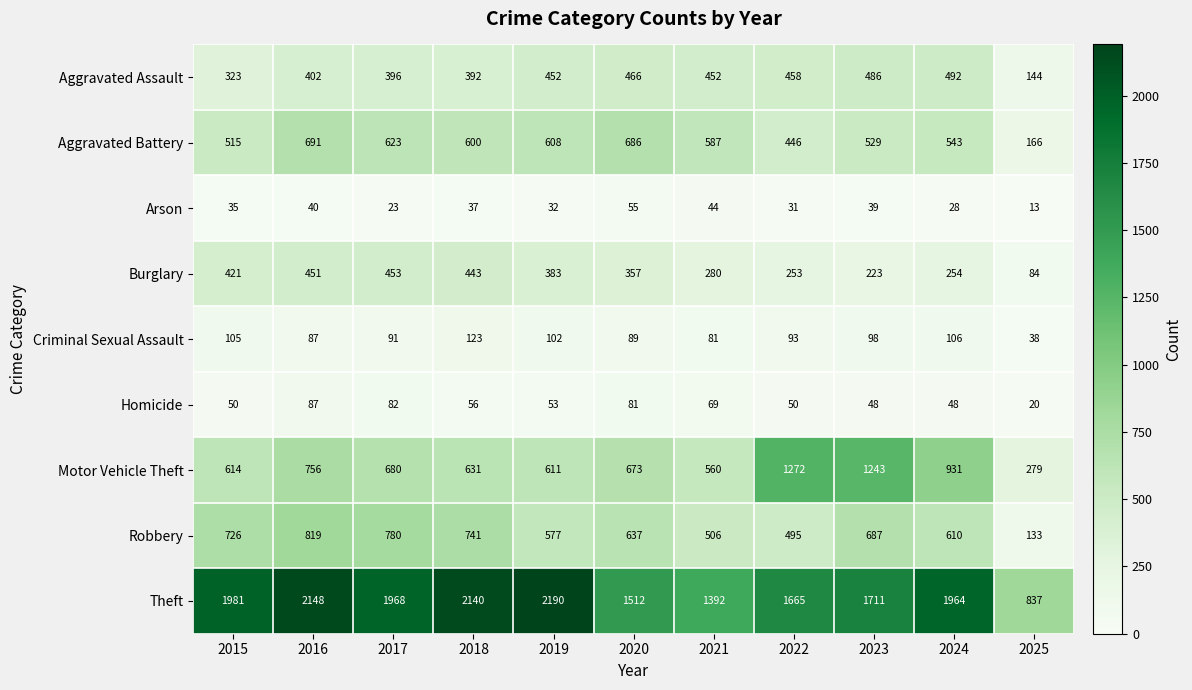

What is the smallest value displayed?

13